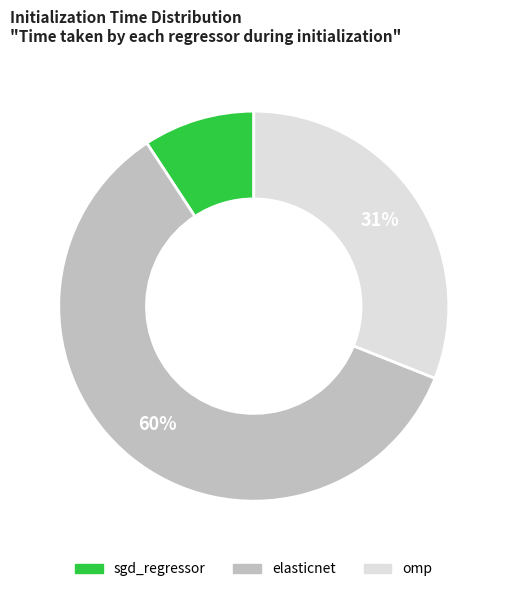

How many slices are in this pie chart?

3